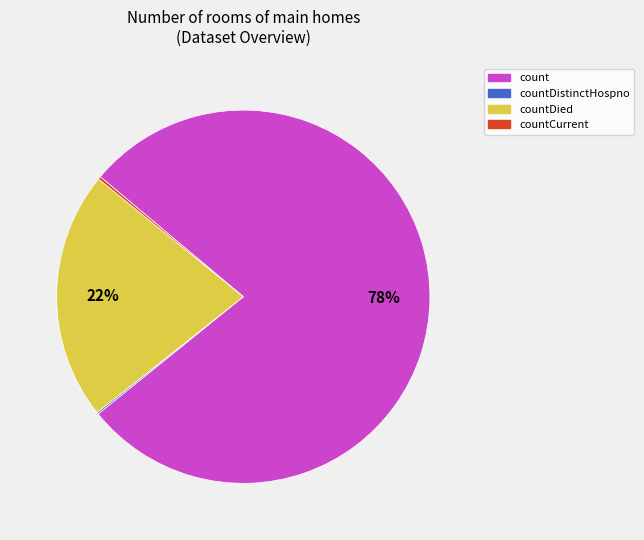

Does any single category account for the majority?

Yes